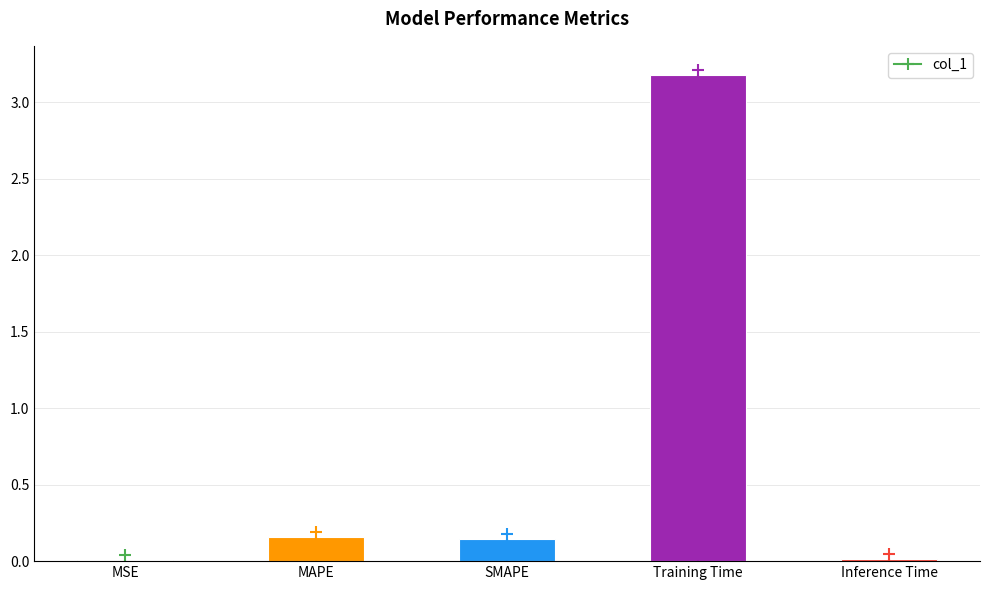

What is the sum of all values?

3.5